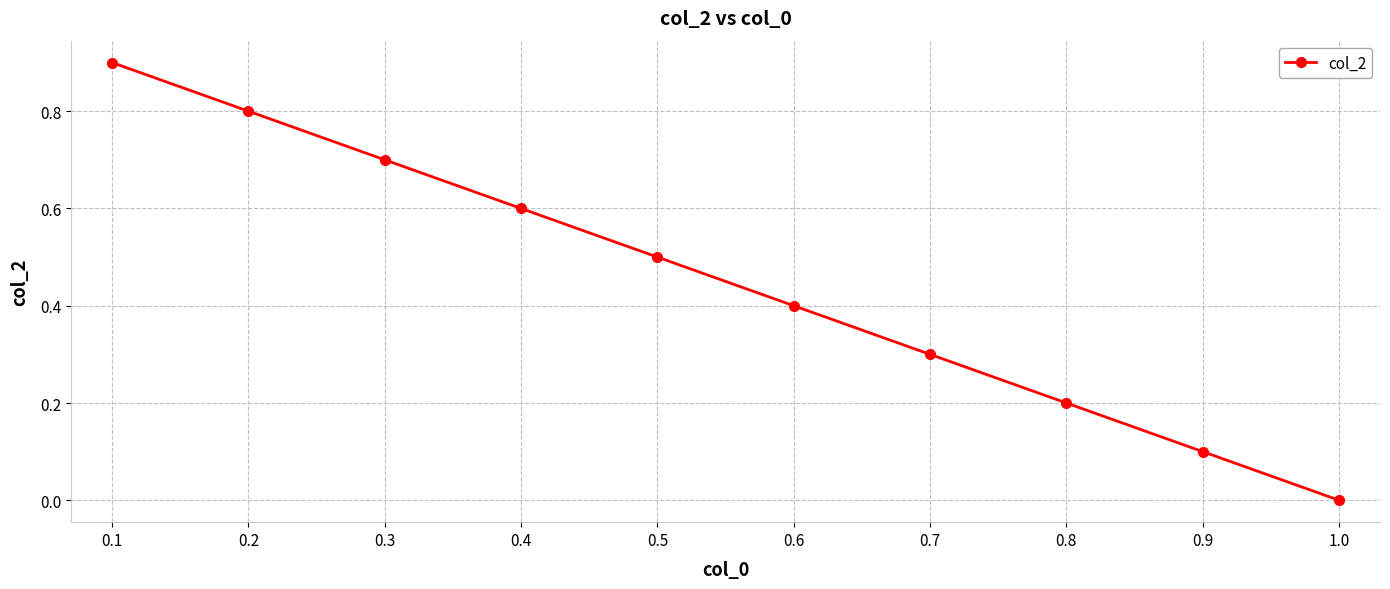

List the labels in order of value, largest first.

0.1, 0.2, 0.3, 0.4, 0.5, 0.6, 0.7, 0.8, 0.9, 1.0